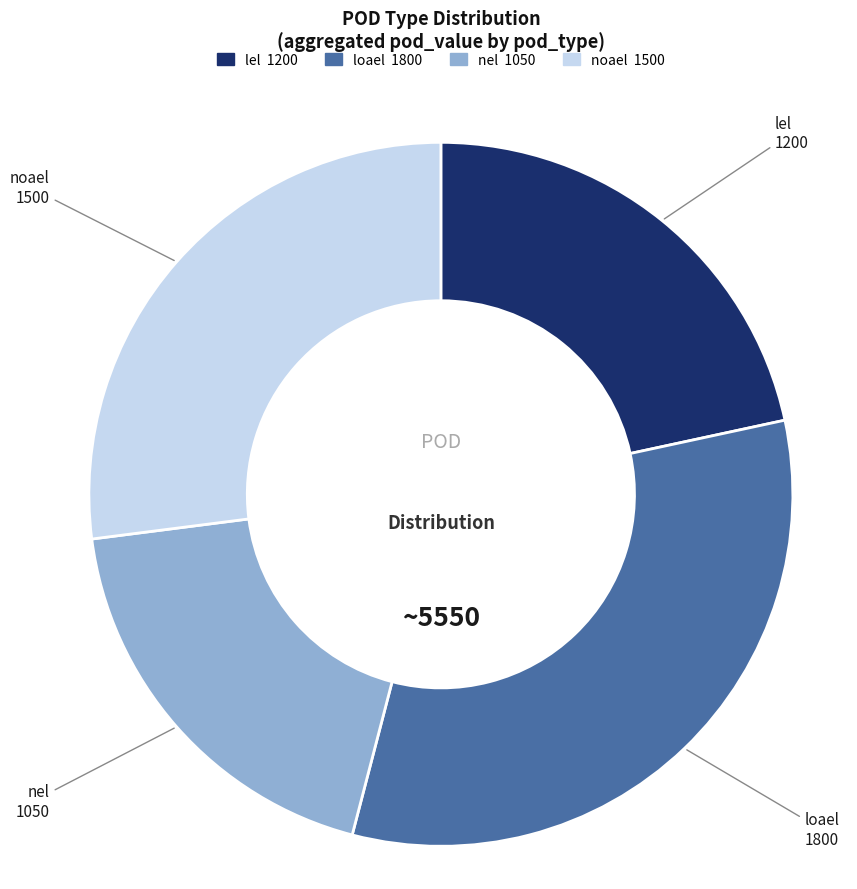

True or false: nel accounts for 28% of the total.

False